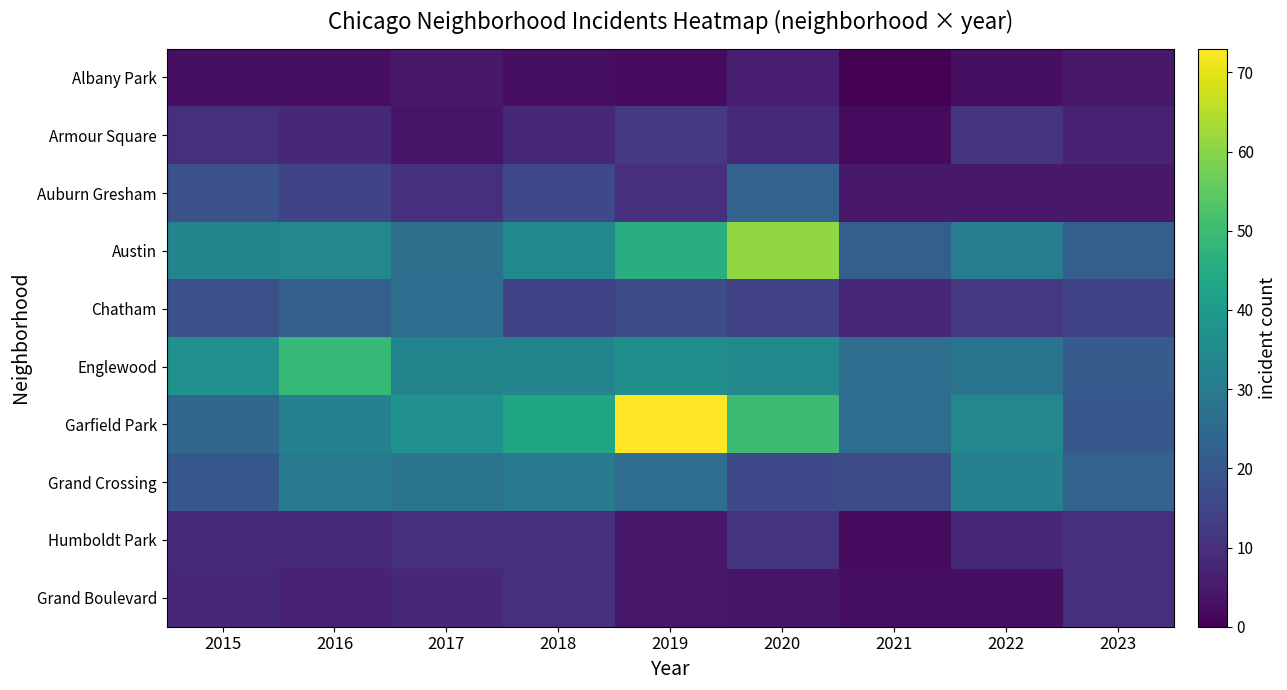

Reading left to right, extract all data points from this chart.

Albany Park: 2015=3	2016=3	2017=5	2018=3	2019=2	2020=6	2021=0	2022=3	2023=5
Armour Square: 2015=10	2016=8	2017=4	2018=8	2019=12	2020=9	2021=2	2022=11	2023=7
Auburn Gresham: 2015=18	2016=15	2017=10	2018=16	2019=10	2020=23	2021=5	2022=5	2023=5
Austin: 2015=33	2016=34	2017=27	2018=35	2019=46	2020=61	2021=22	2022=31	2023=22
Chatham: 2015=18	2016=22	2017=26	2018=15	2019=17	2020=14	2021=8	2022=12	2023=15
Englewood: 2015=37	2016=49	2017=33	2018=33	2019=36	2020=35	2021=26	2022=28	2023=21
Garfield Park: 2015=24	2016=32	2017=37	2018=43	2019=73	2020=50	2021=26	2022=34	2023=20
Grand Crossing: 2015=20	2016=30	2017=28	2018=30	2019=26	2020=16	2021=17	2022=32	2023=23
Humboldt Park: 2015=9	2016=9	2017=10	2018=10	2019=5	2020=11	2021=2	2022=8	2023=10
Grand Boulevard: 2015=8	2016=7	2017=8	2018=10	2019=5	2020=4	2021=3	2022=3	2023=10